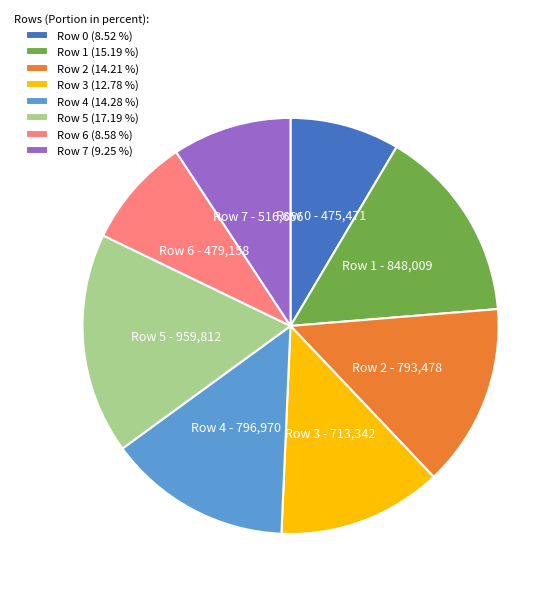

Does Row 7 account for over 50% of the chart?

No